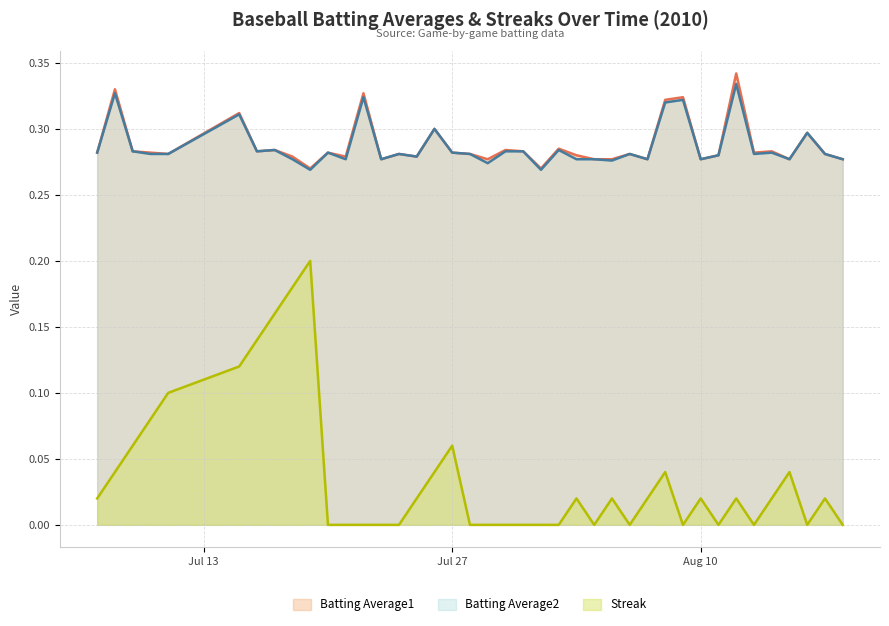

How many lines are shown in the chart?

3